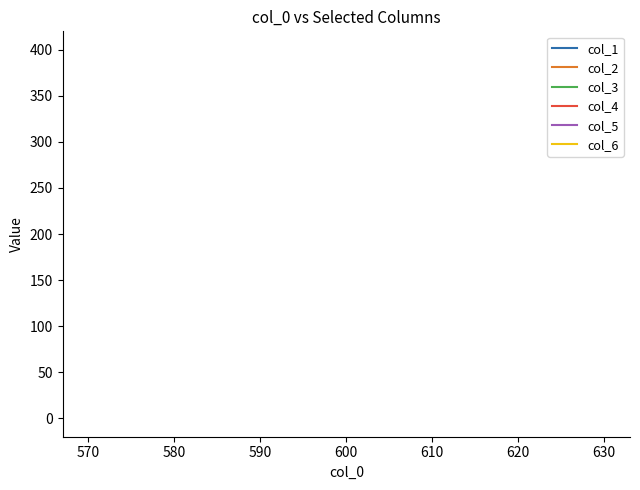

Count the number of categories in the chart.

3